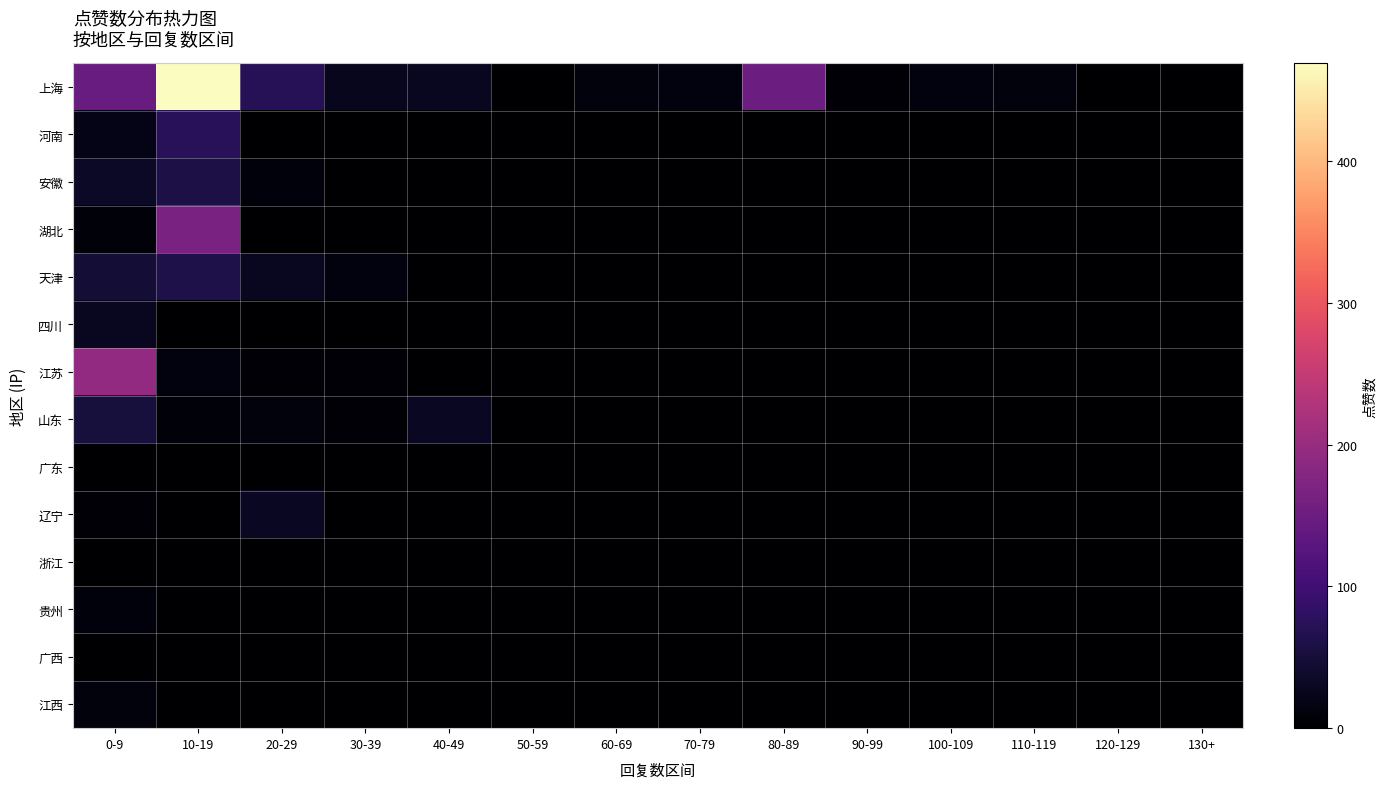

Which series has the largest total across all categories?

上海